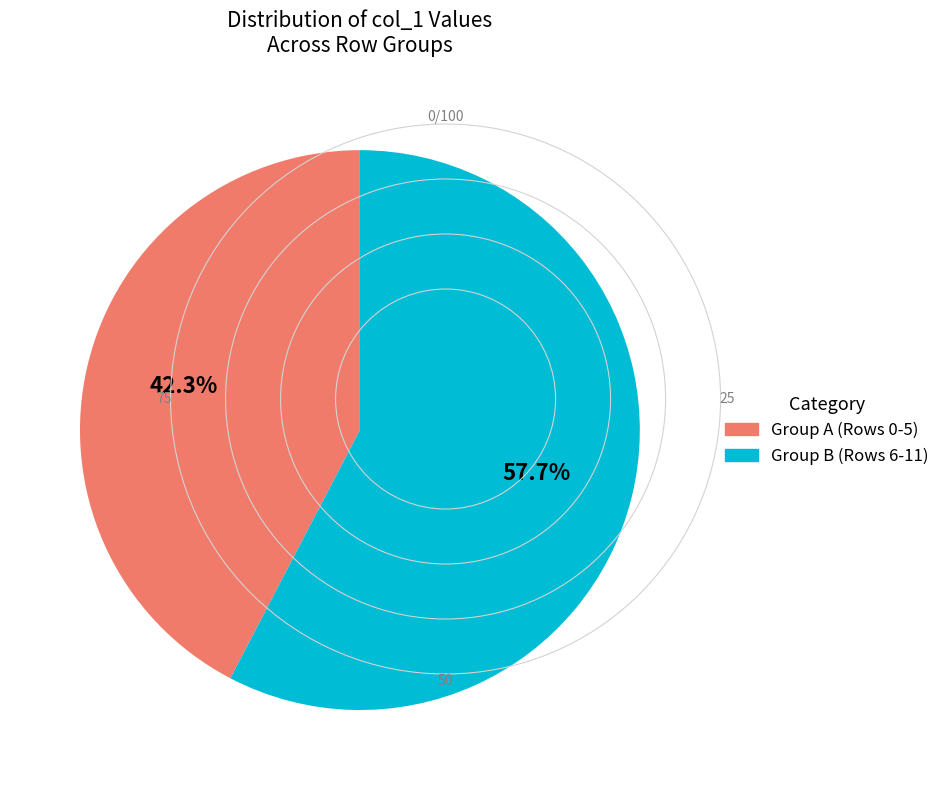

Does any single category account for the majority?

Yes